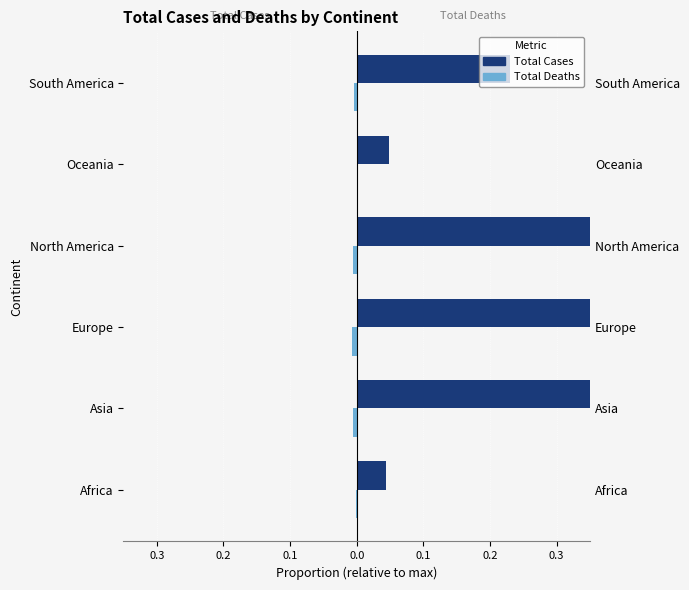

Is the value of Total Cases at North America greater than the value of Total Deaths at Oceania?

Yes